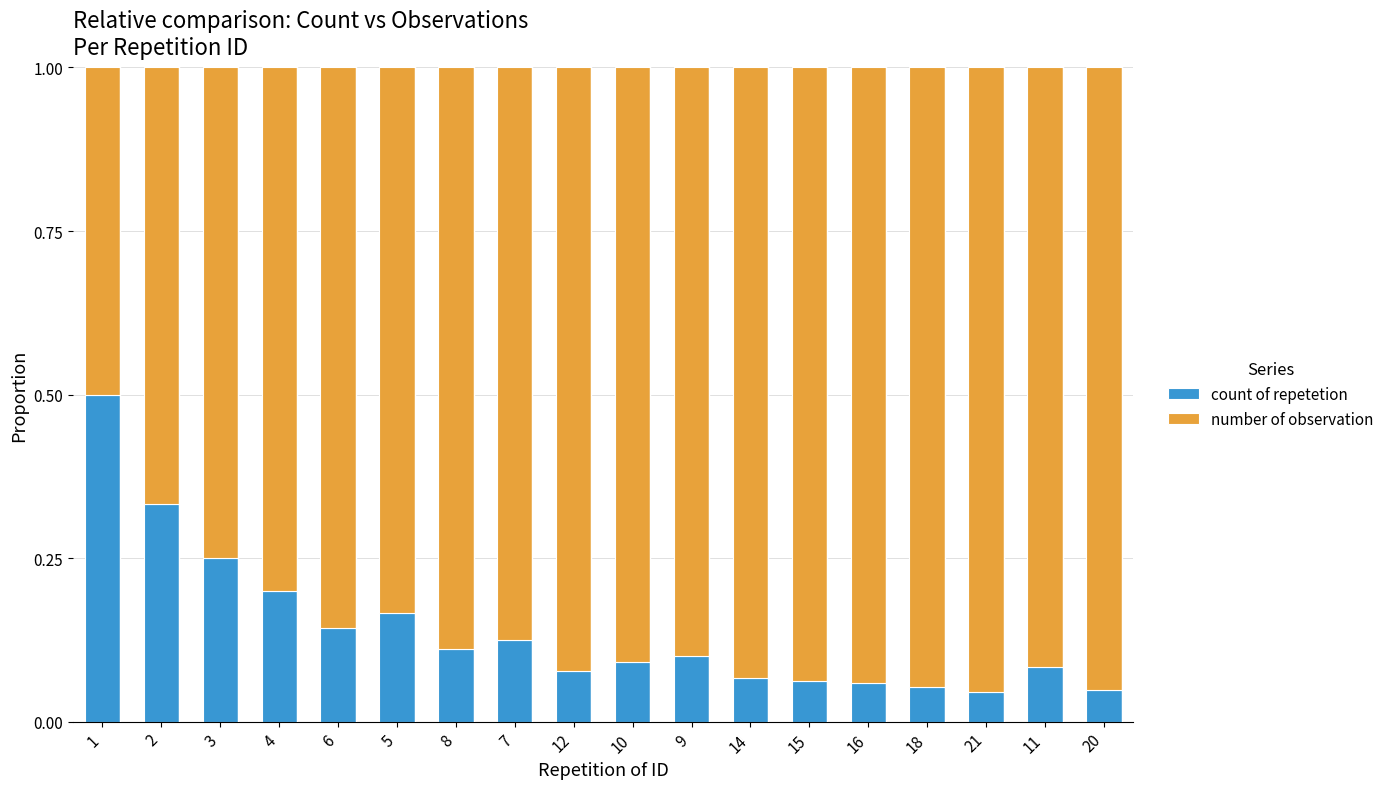

True or false: count of repetetion has a value of 0.0 at 18.

False